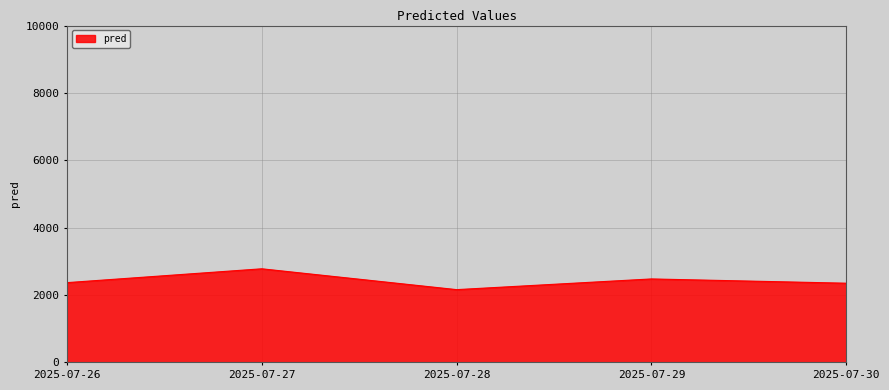

Is it true that the value at 2025-07-30 is 2350.2?

True